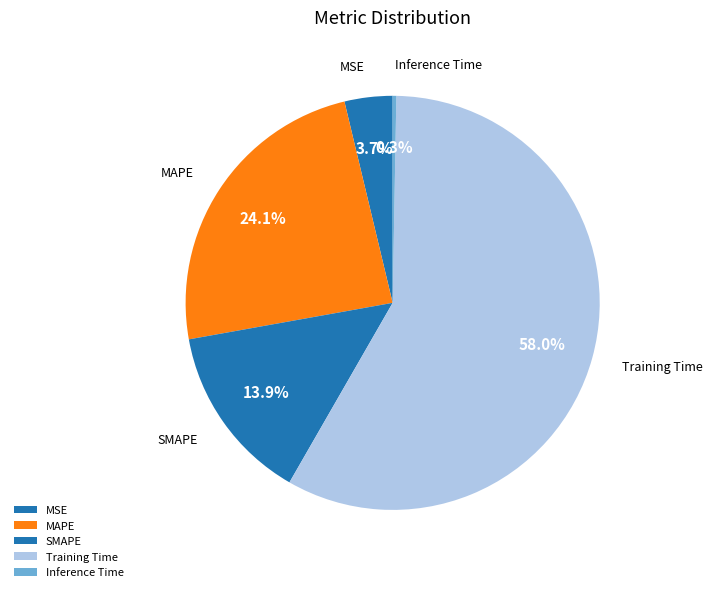

To the nearest percent, what is the combined percentage of Inference Time and SMAPE?

14%